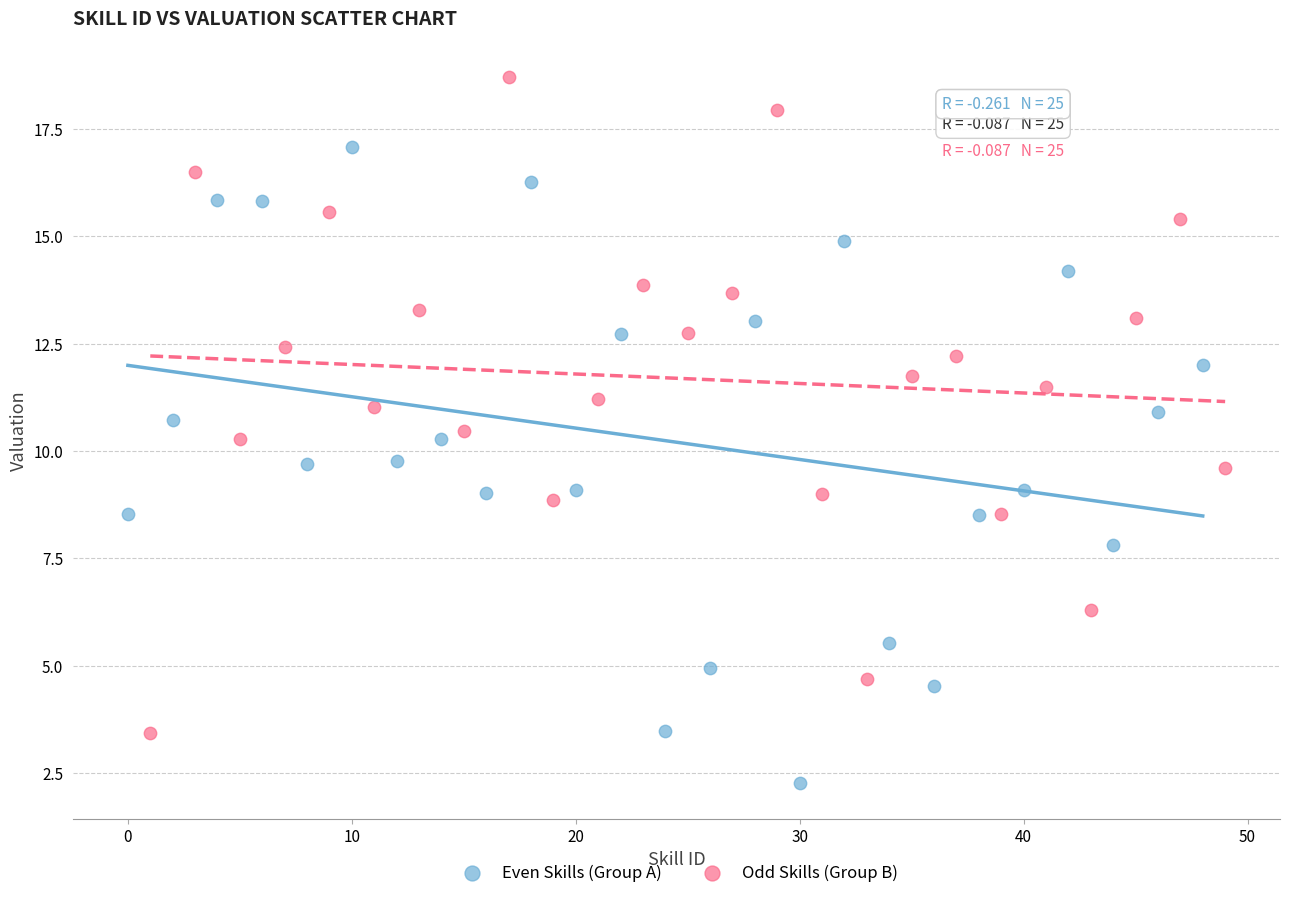

Which series reaches the maximum Y coordinate?

Odd Skills (Group B)